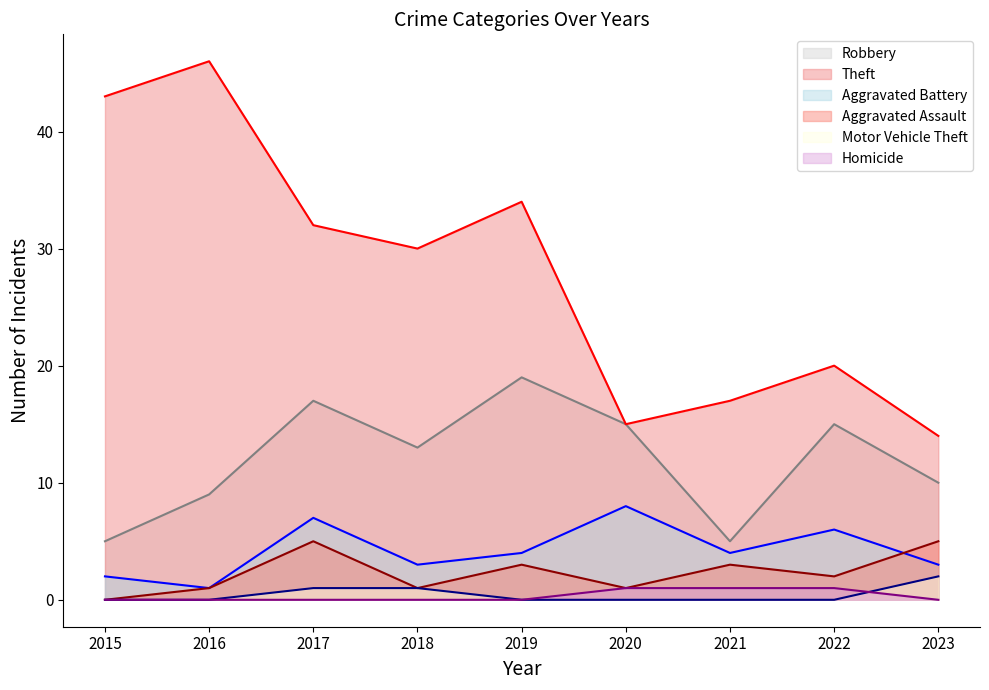

Which category has the highest value in the Homicide series?

2020